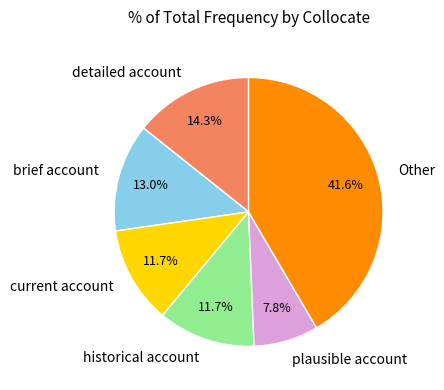

What percentage is the detailed account slice, to the nearest percent?

14%